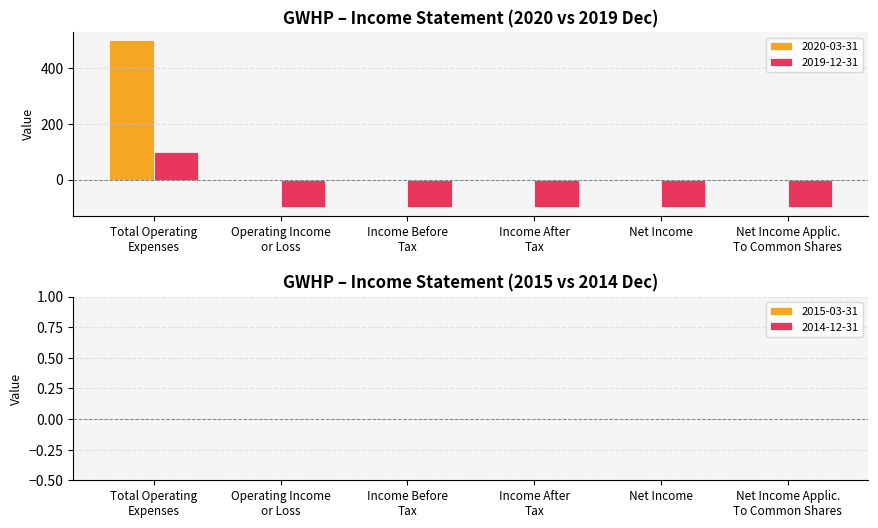

Which series has the largest total across all categories?

2020-03-31